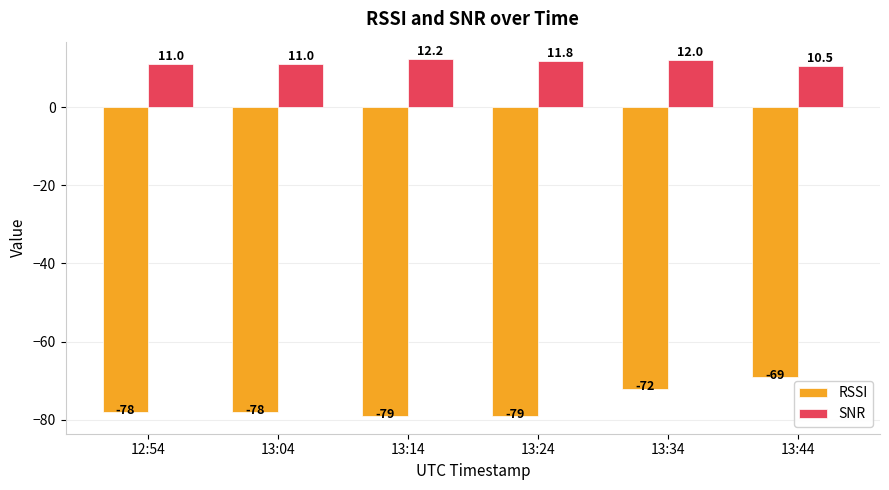

Which series changed the most between 13:04 and 13:44?

RSSI